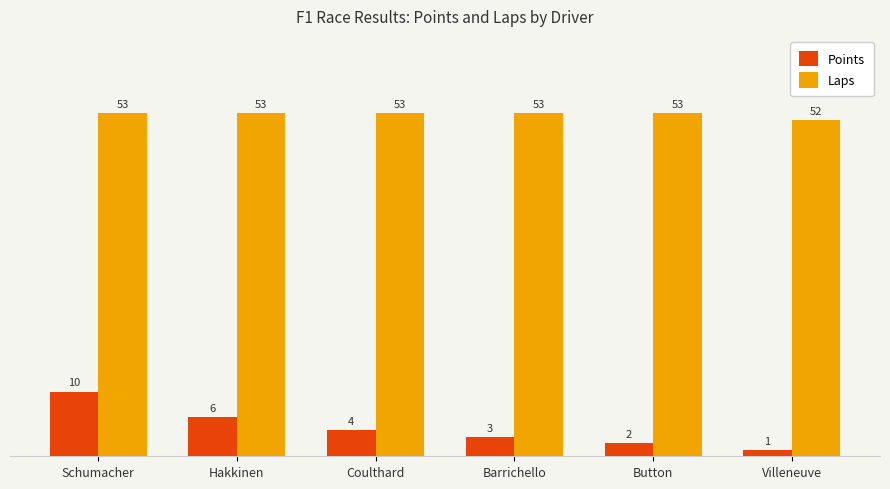

What is the label of the 3rd bar from the left?

Coulthard